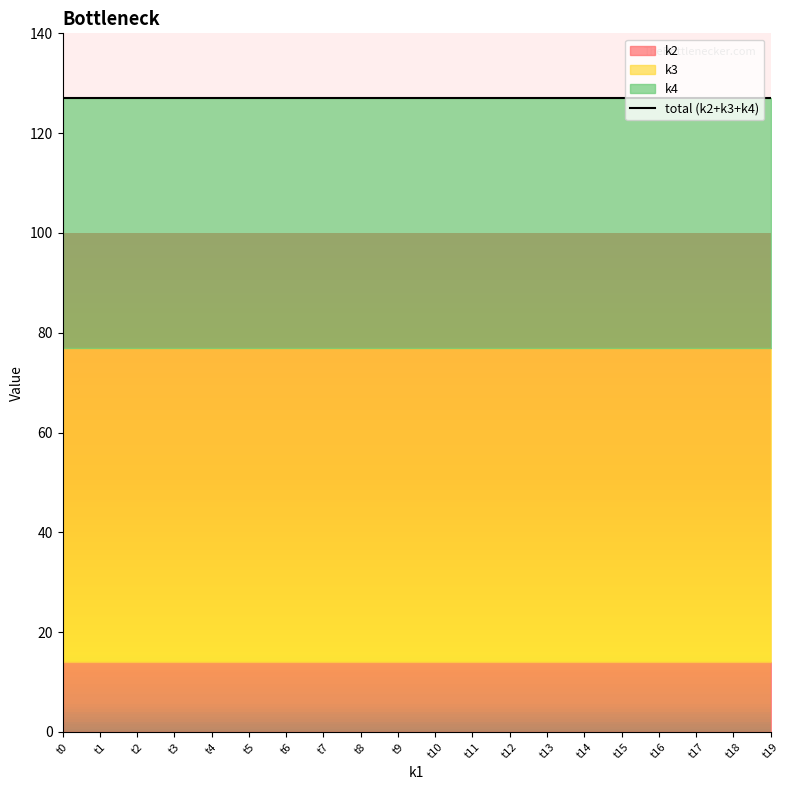

Reading left to right, transcribe all the data shown in this chart.

k2: t0=14	t1=14	t2=14	t3=14	t4=14	t5=14	t6=14	t7=14	t8=14	t9=14	t10=14	t11=14	t12=14	t13=14	t14=14	t15=14	t16=14	t17=14	t18=14	t19=14
k3: t0=63	t1=63	t2=63	t3=63	t4=63	t5=63	t6=63	t7=63	t8=63	t9=63	t10=63	t11=63	t12=63	t13=63	t14=63	t15=63	t16=63	t17=63	t18=63	t19=63
k4: t0=50	t1=50	t2=50	t3=50	t4=50	t5=50	t6=50	t7=50	t8=50	t9=50	t10=50	t11=50	t12=50	t13=50	t14=50	t15=50	t16=50	t17=50	t18=50	t19=50